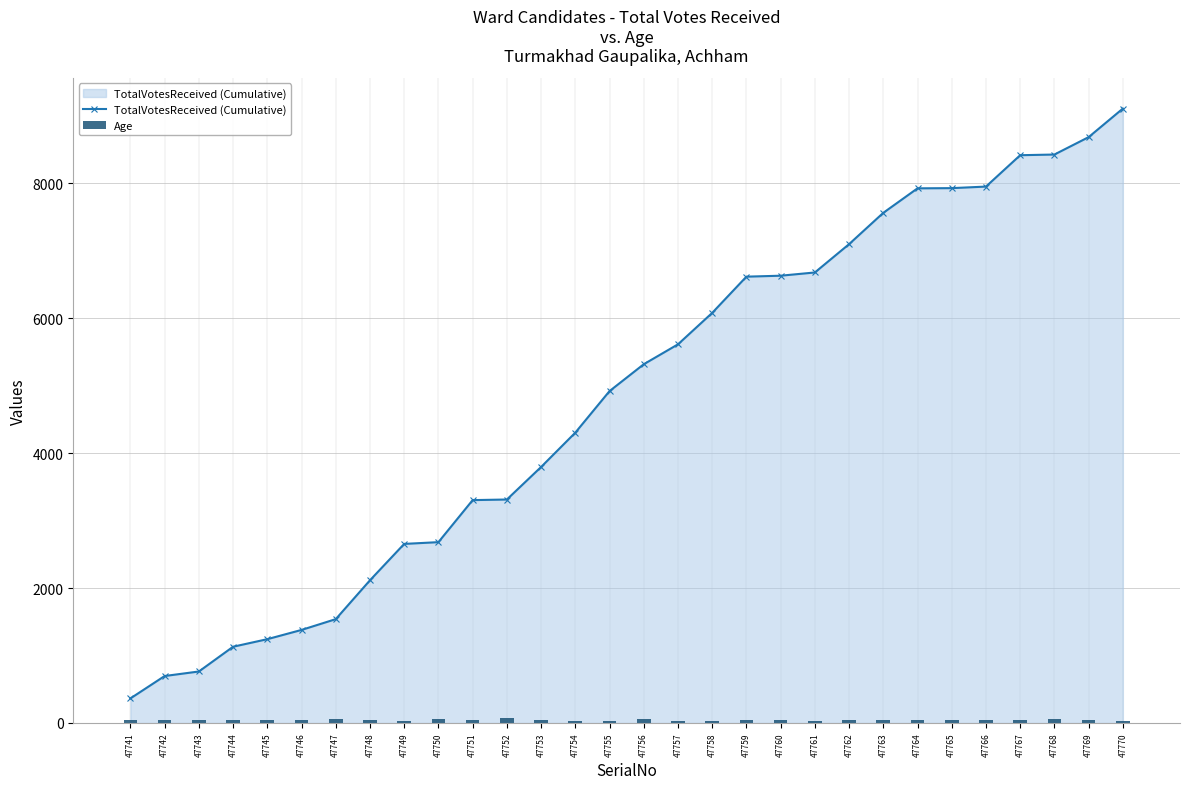

At which label does TotalVotesReceived (Cumulative) first exceed 5317?

47757